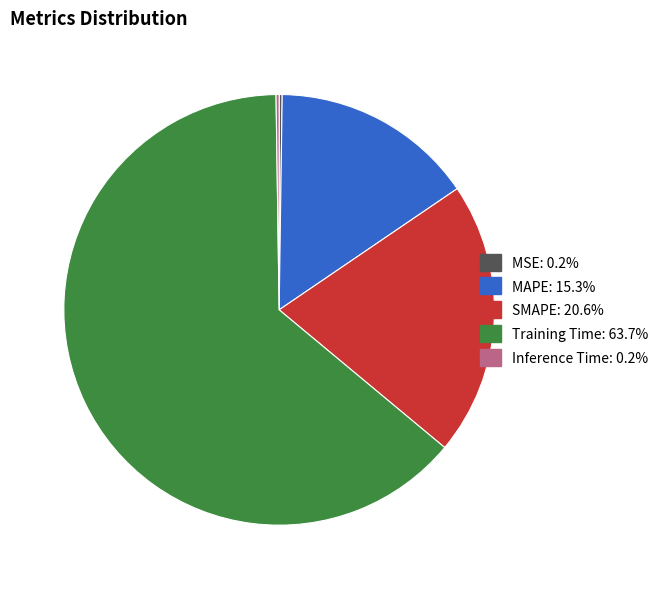

What is the majority slice?

Training Time